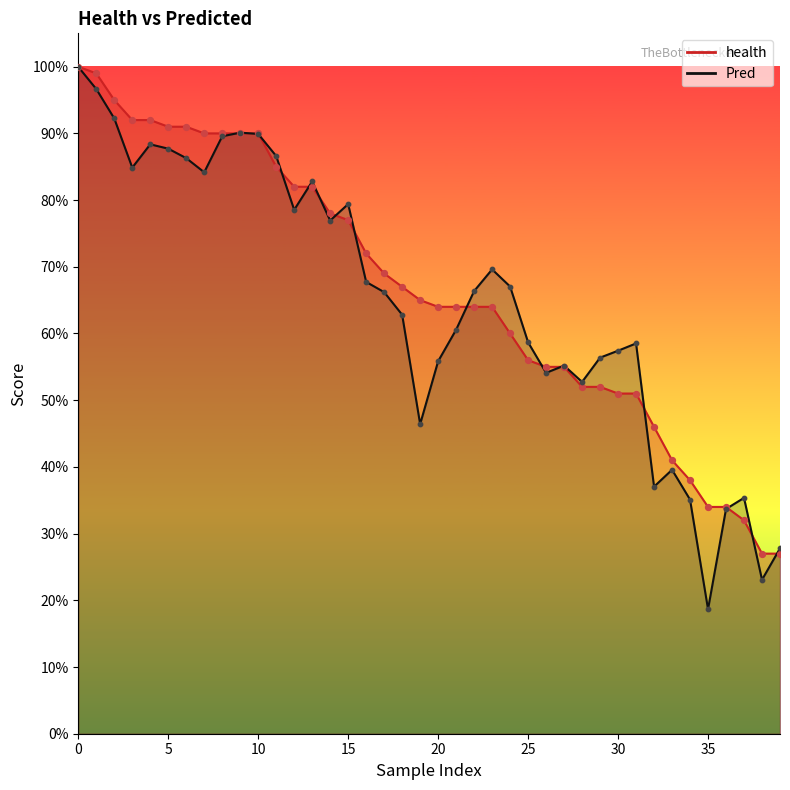

What is the total value across all series at 37?

0.7